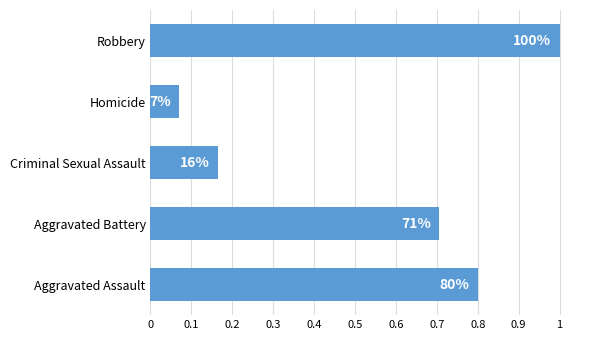

Are the bars horizontal?

Yes